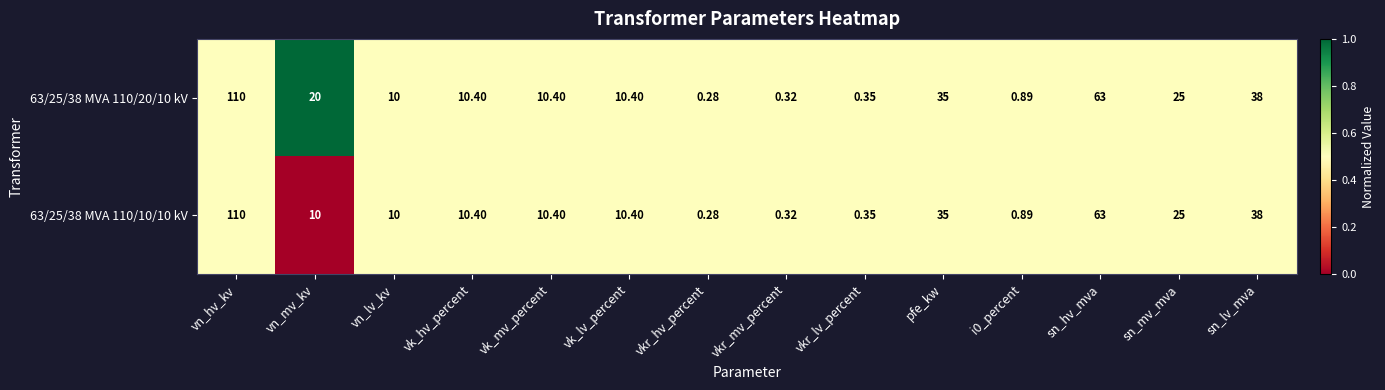

At which label is 63/25/38 MVA 110/20/10 kV closest to 55?

sn_hv_mva